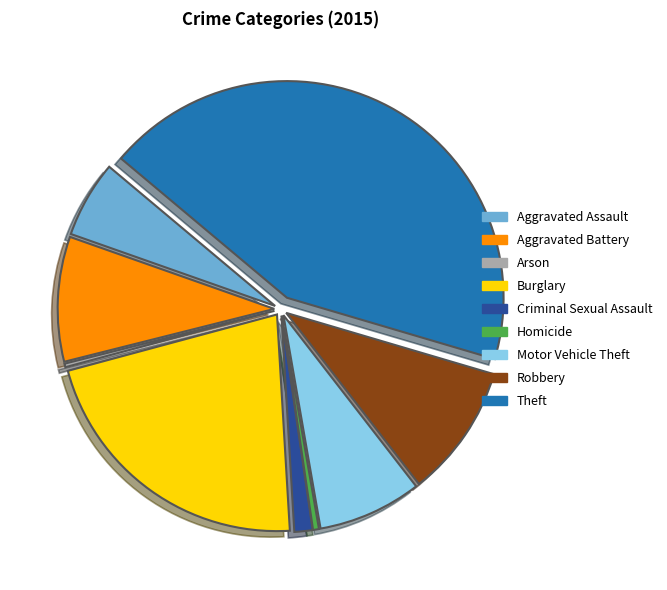

True or false: Motor Vehicle Theft accounts for 15% of the total.

False